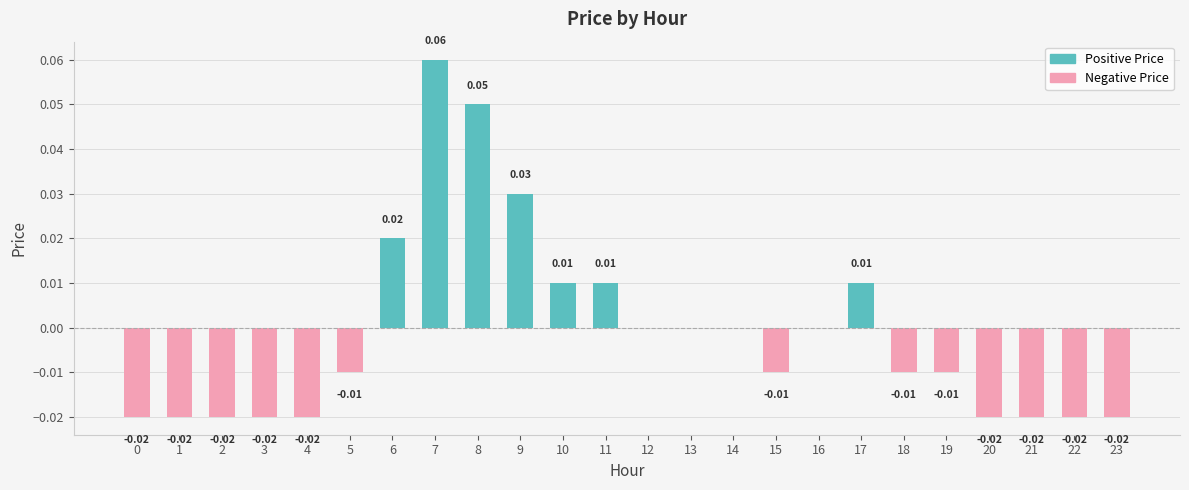

Where does the data first go above 0?

6